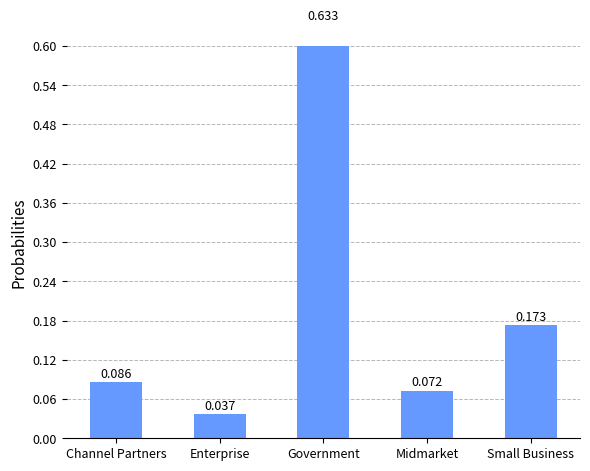

How many bars are there in total?

5